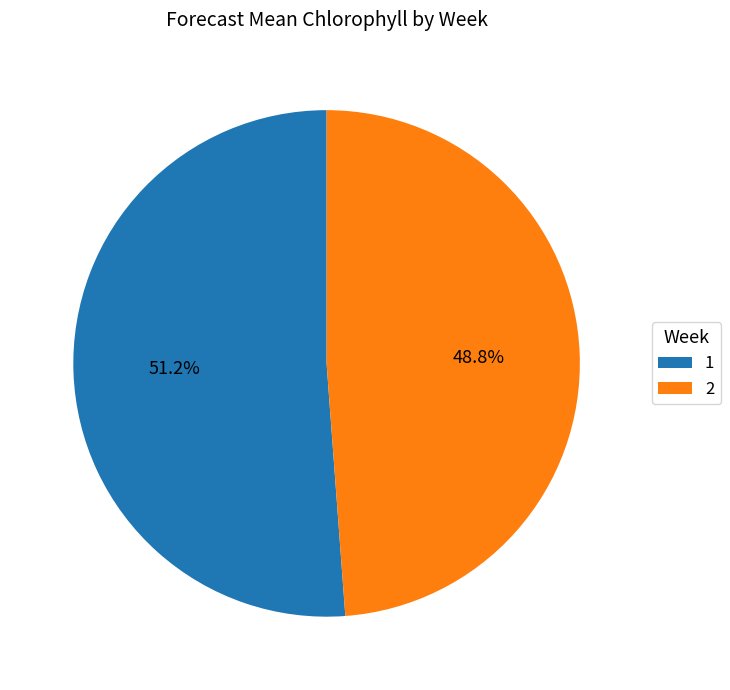

Approximately how many times larger is the value at 1 compared to 2?

1.0